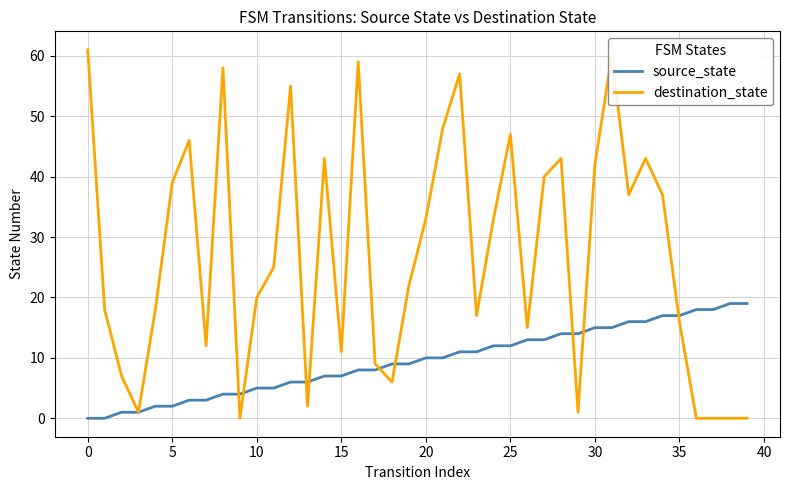

Rank the series by their maximum value, from lowest to highest.

source_state, destination_state